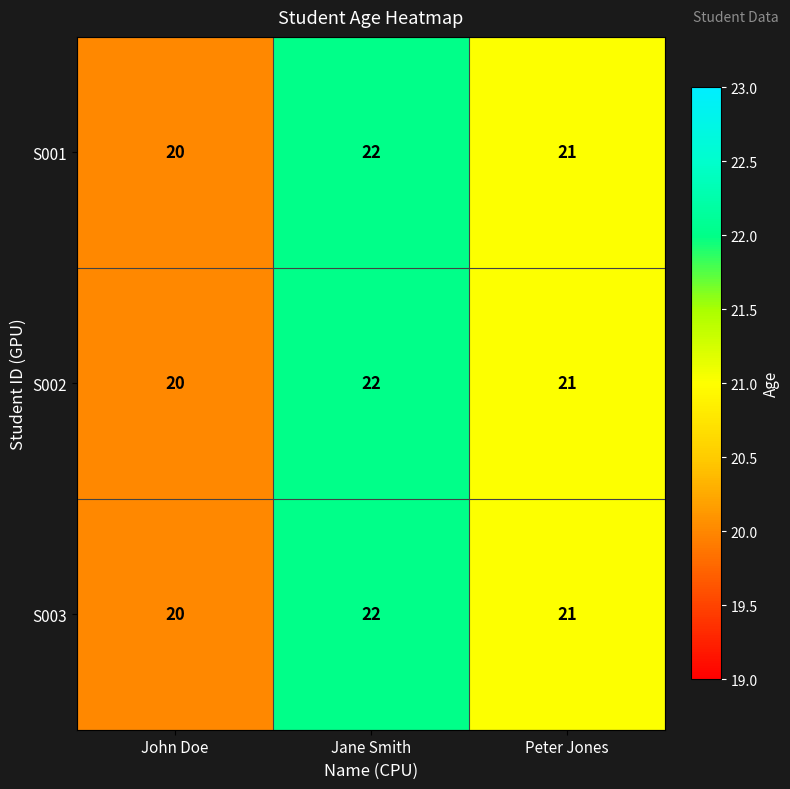

Reading left to right, extract all data points from this chart.

S001: John Doe=20	Jane Smith=22	Peter Jones=21
S002: John Doe=20	Jane Smith=22	Peter Jones=21
S003: John Doe=20	Jane Smith=22	Peter Jones=21